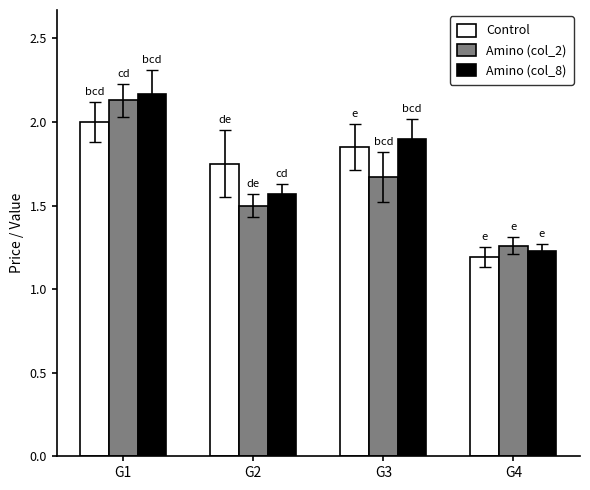

At how many categories does at least one series exceed 1?

4